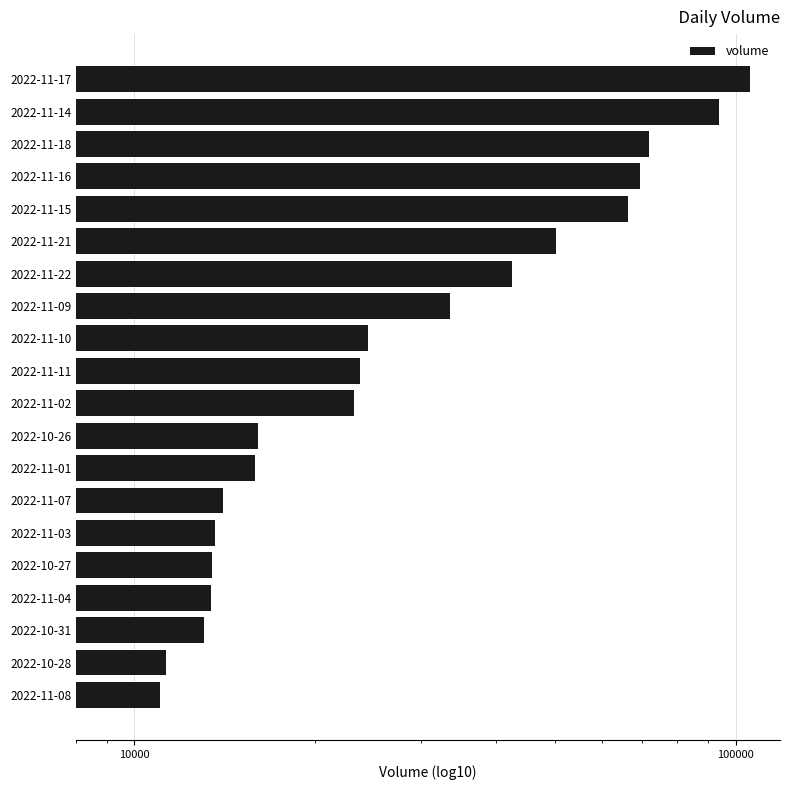

What is the minimum value shown in the chart?

11050